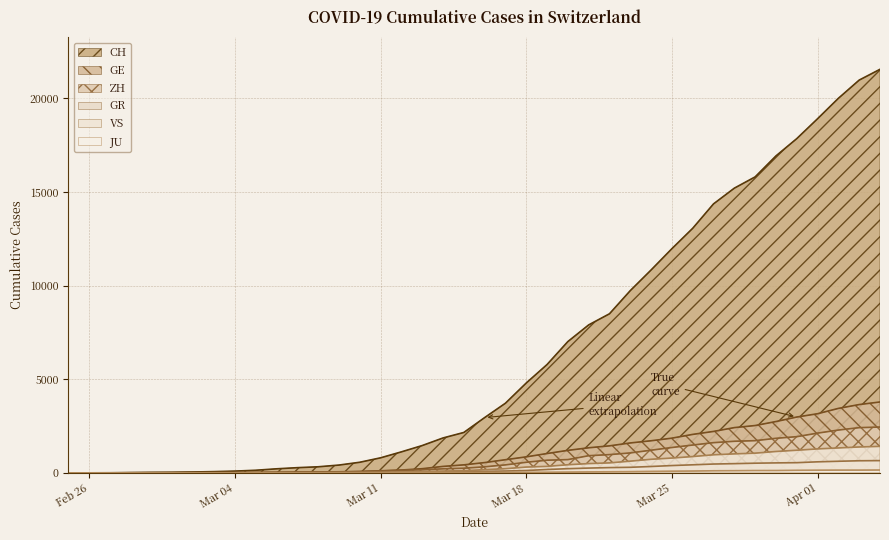

Reading left to right, transcribe all the data shown in this chart.

CH: 0	4	8	20	30	36	50	69	97	142	219	280	327	419	569	806	1124	1461	1866	2160	2954	3722	4801	5788	7014	7904	8498	9735	10838	11975	13064	14367	15207	15809	16928	17852	18915	20005	20978	21554
GE: 0	1	1	5	9	10	11	14	16	20	30	43	45	60	79	113	154	225	347	430	551	705	857	1035	1204	1342	1445	1600	1717	1856	2057	2215	2419	2530	2743	2984	3160	3445	3650	3788
GR: 0	2	2	6	6	6	9	9	12	14	16	17	18	18	22	31	43	53	56	71	84	101	128	182	226	258	284	300	343	393	433	474	495	519	535	547	592	622	649	657
ZH: 0	0	2	2	6	7	10	13	15	23	29	34	40	49	62	101	140	163	218	250	326	429	568	679	711	919	978	1067	1213	1357	1489	1616	1690	1722	1848	1936	2125	2289	2417	2450
JU: 0	0	1	1	1	1	1	2	2	4	4	5	5	7	7	7	12	17	18	19	25	29	32	36	44	54	61	69	82	92	100	114	119	127	128	140	145	149	149	154
VS: 0	0	0	1	1	2	3	3	4	5	6	7	12	17	22	30	53	76	98	115	172	225	312	349	436	498	535	628	728	793	874	968	1017	1055	1144	1211	1282	1334	1385	1418